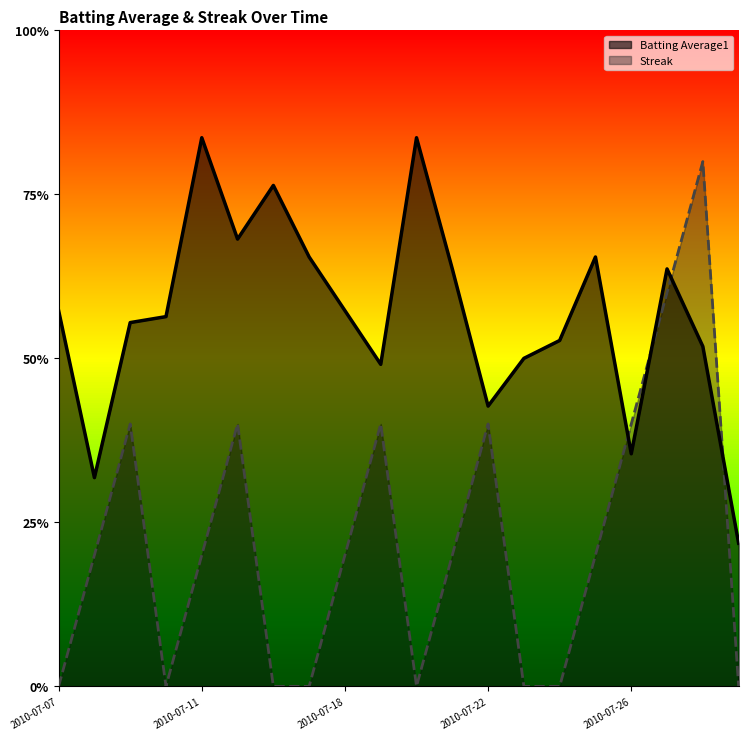

How many lines are shown in the chart?

2